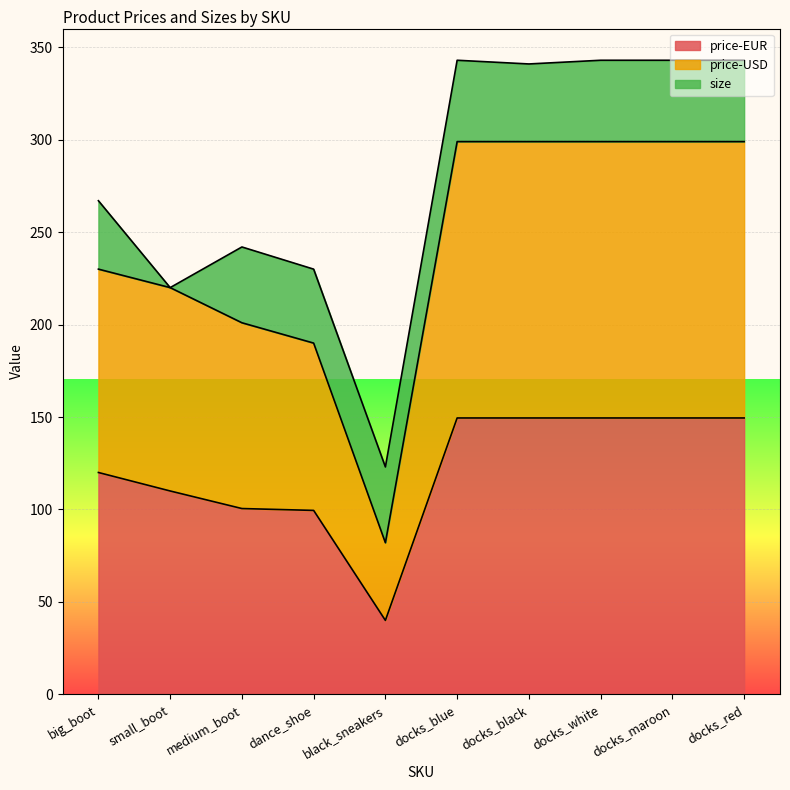

Does the chart display data point markers on the line(s)?

No